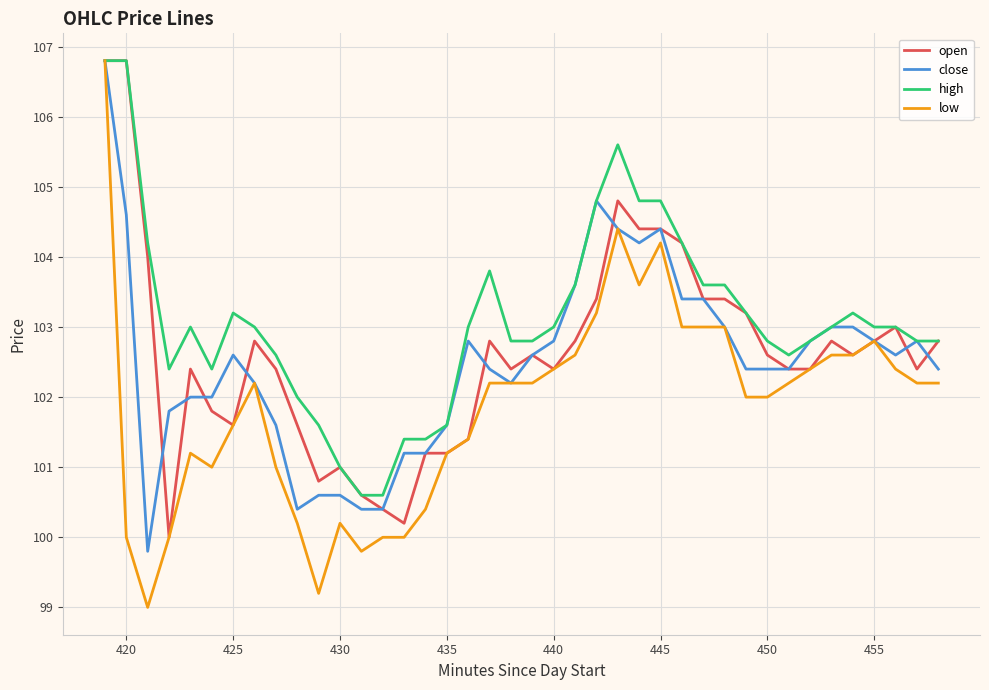

True or false: low has more than 0 interior local peaks.

True